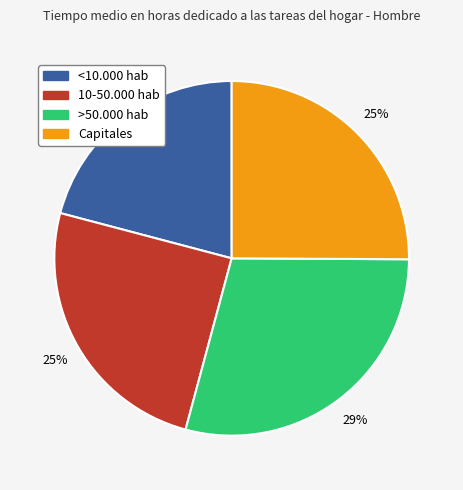

To the nearest percent, what is the average slice percentage?

25%